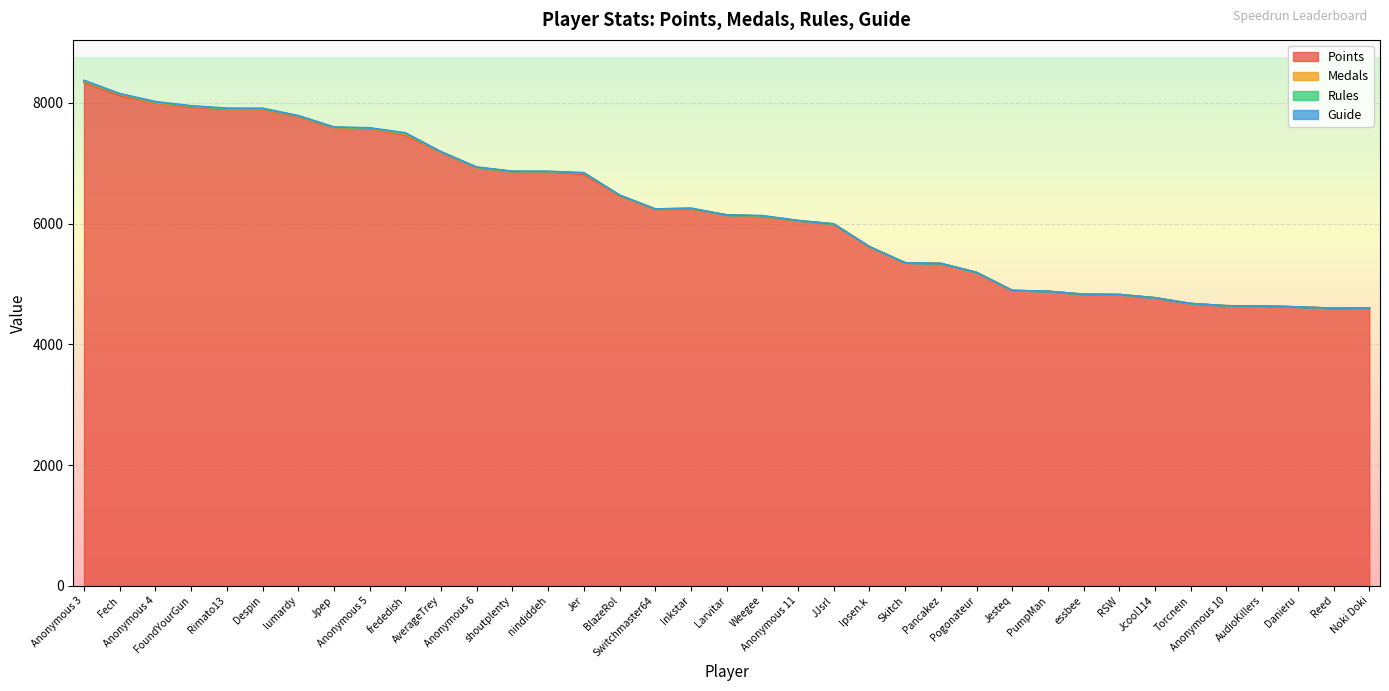

What is the average value of the Guide series?

3